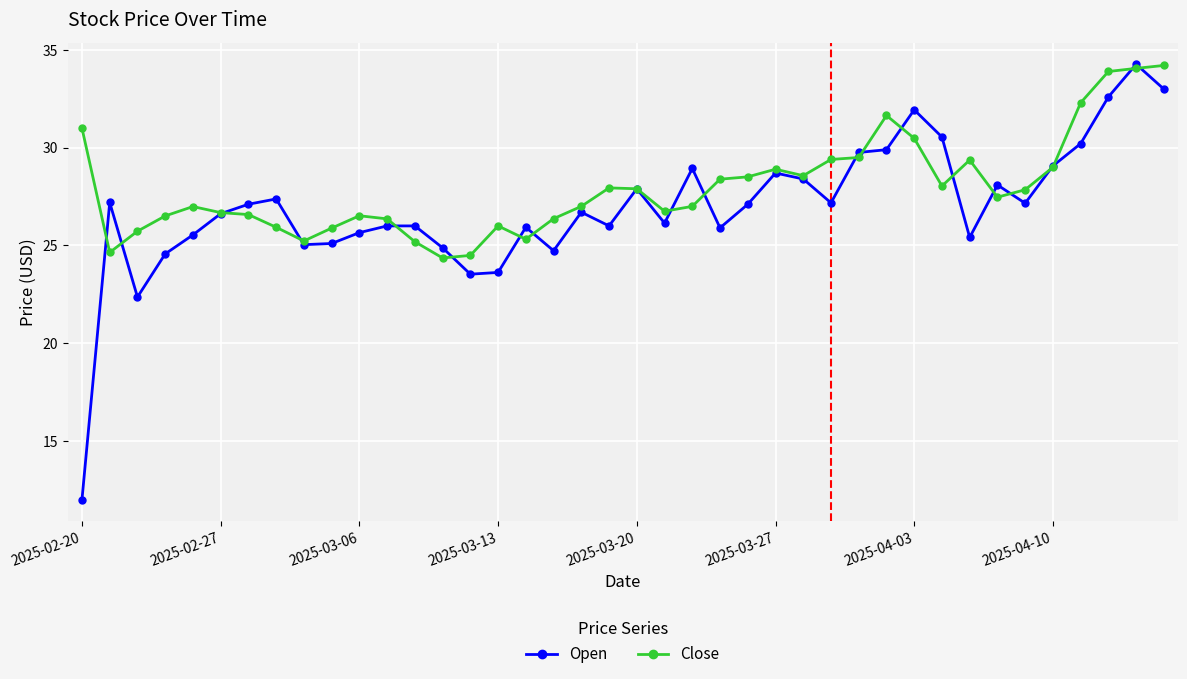

What is the value of the Open point at the 17th from the left?

25.9